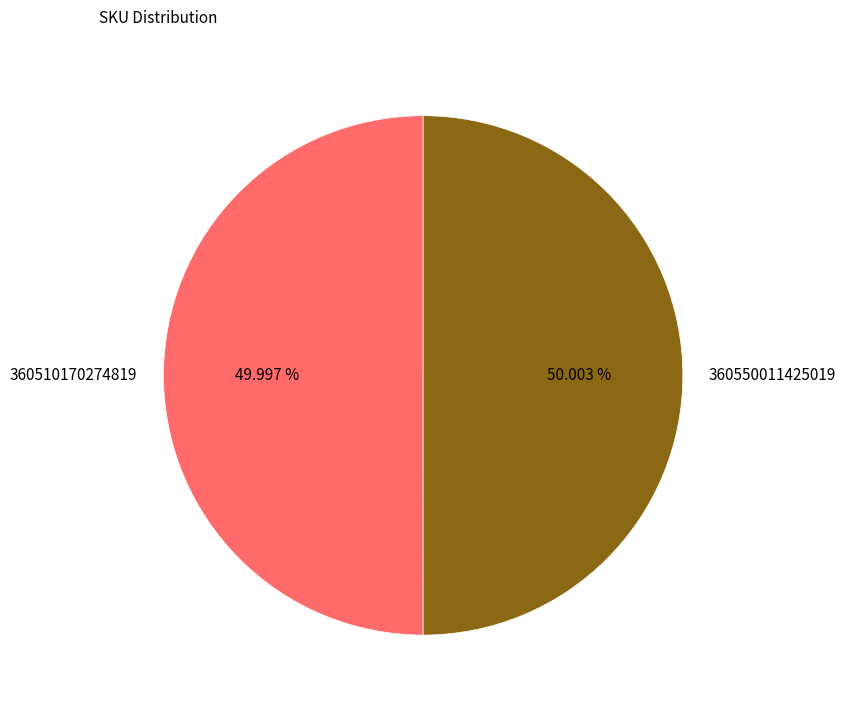

Is there any slice that represents more than half of the pie?

Yes